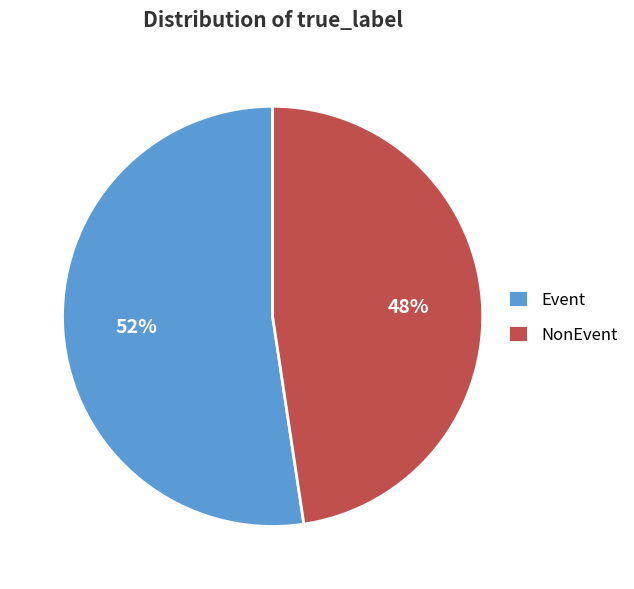

Rank the categories by value from highest to lowest.

Event, NonEvent